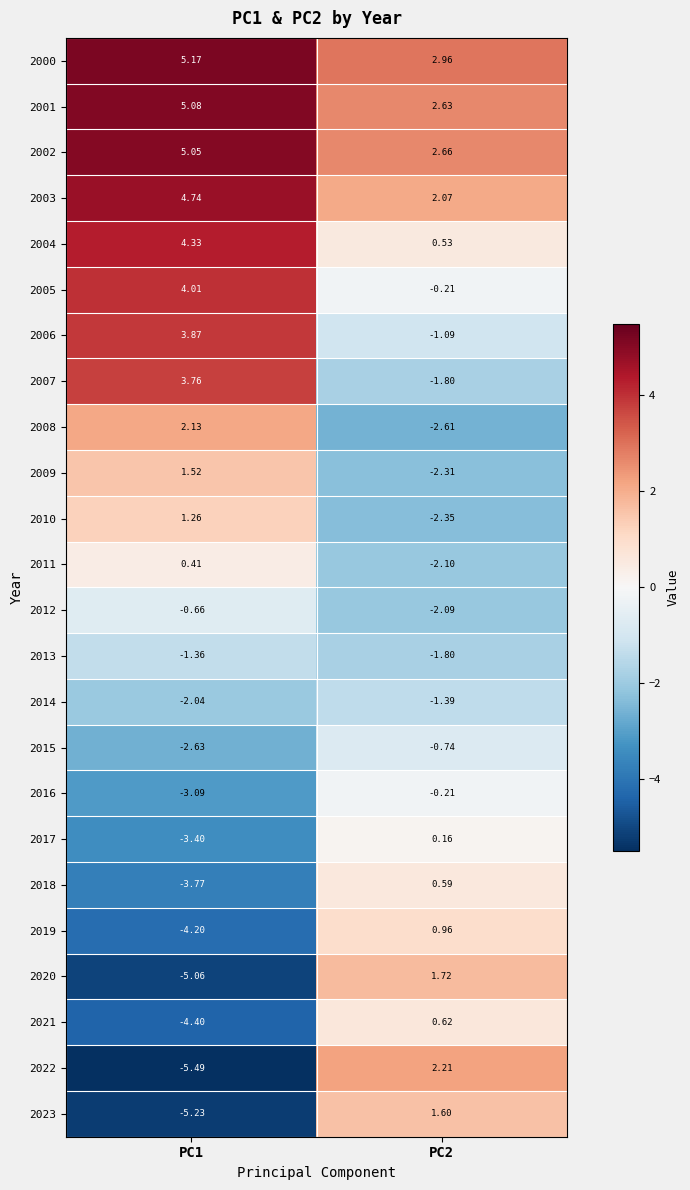

How many categories are shown in the chart?

2